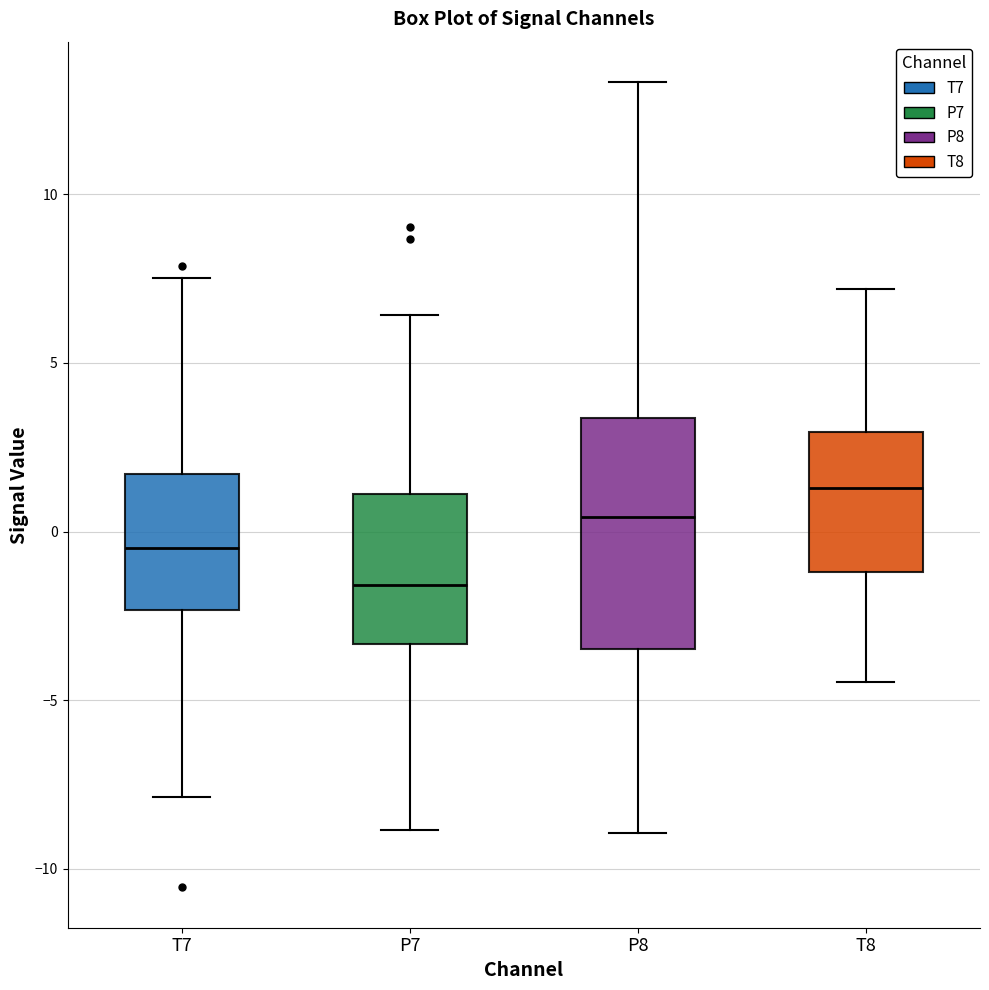

Which box has the highest median line?

T8